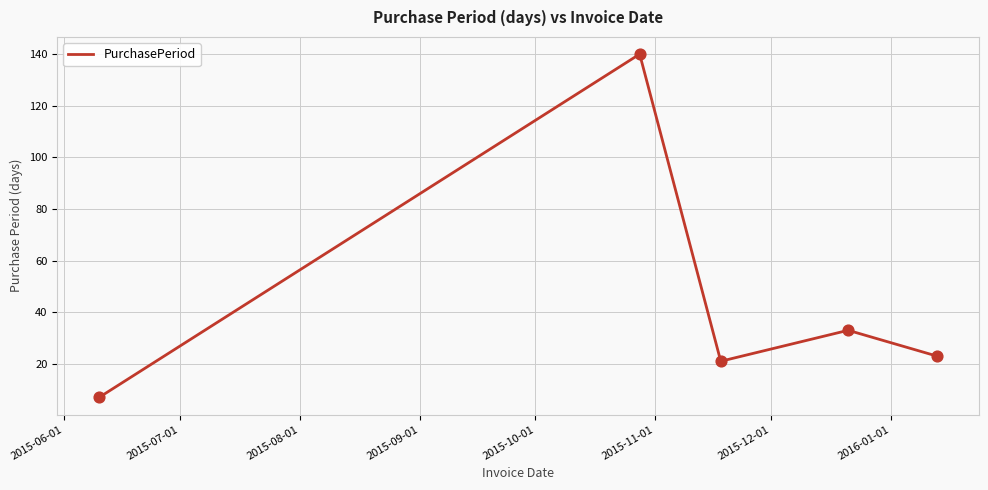

What is the sum of all values?

224